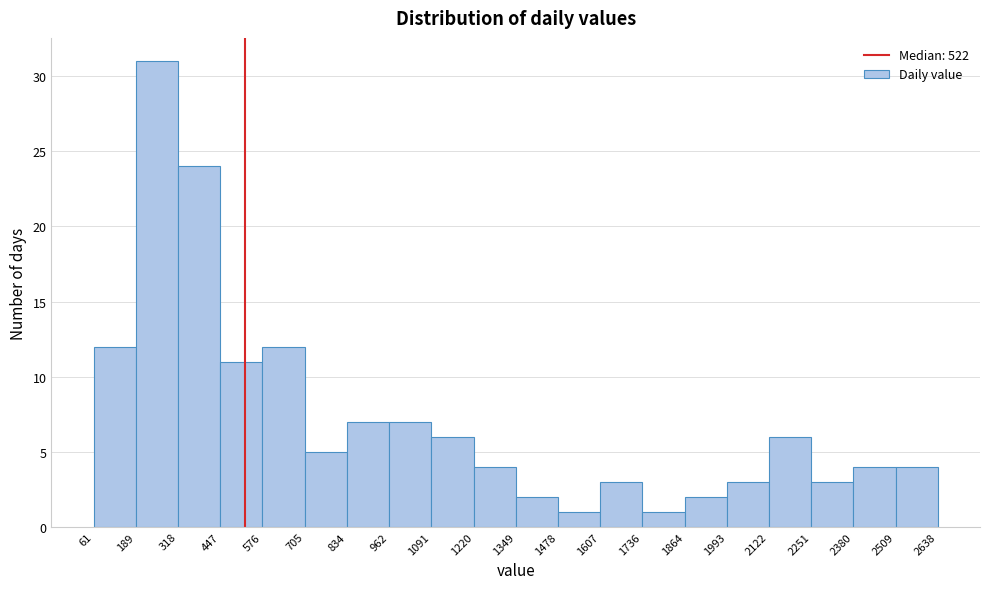

Reading left to right, list every bar in this chart as the range it spans on the x-axis followed by its height. The values are not printed on the chart, so give them approximately, as read against the axis.

61 to 189: 12
189 to 318: 31
318 to 447: 24
447 to 576: 11
576 to 705: 12
705 to 834: 5
834 to 962: 7
962 to 1091: 7
1091 to 1220: 6
1220 to 1349: 4
1349 to 1478: 2
1478 to 1607: 1
1607 to 1736: 3
1736 to 1864: 1
1864 to 1993: 2
1993 to 2122: 3
2122 to 2251: 6
2251 to 2380: 3
2380 to 2509: 4
2509 to 2638: 4